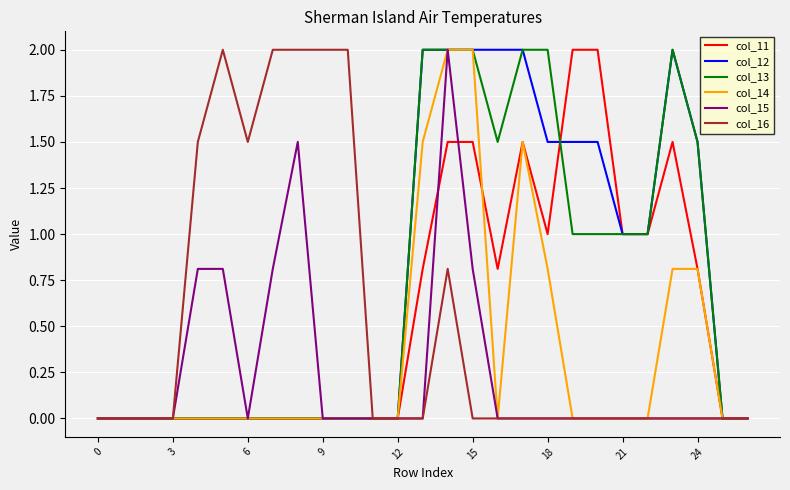

What is the maximum value shown in the chart?

2.0